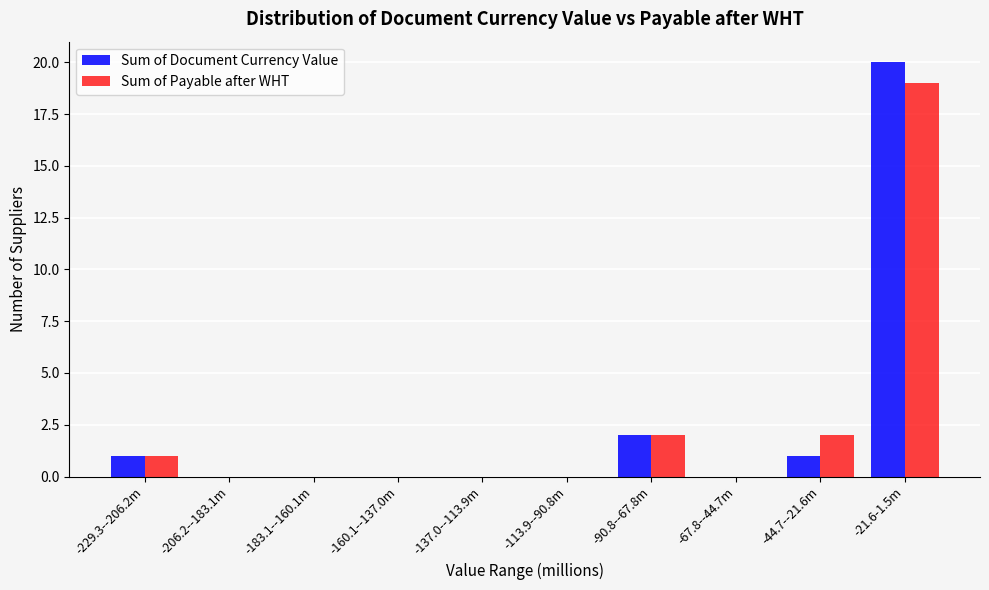

Reading right to left, transcribe all the data shown in this chart.

Sum of Document Currency Value: -21.6-1.5m=20	-44.7--21.6m=1	-67.8--44.7m=0	-90.8--67.8m=2	-113.9--90.8m=0	-137.0--113.9m=0	-160.1--137.0m=0	-183.1--160.1m=0	-206.2--183.1m=0	-229.3--206.2m=1
Sum of Payable after WHT: -21.6-1.5m=19	-44.7--21.6m=2	-67.8--44.7m=0	-90.8--67.8m=2	-113.9--90.8m=0	-137.0--113.9m=0	-160.1--137.0m=0	-183.1--160.1m=0	-206.2--183.1m=0	-229.3--206.2m=1